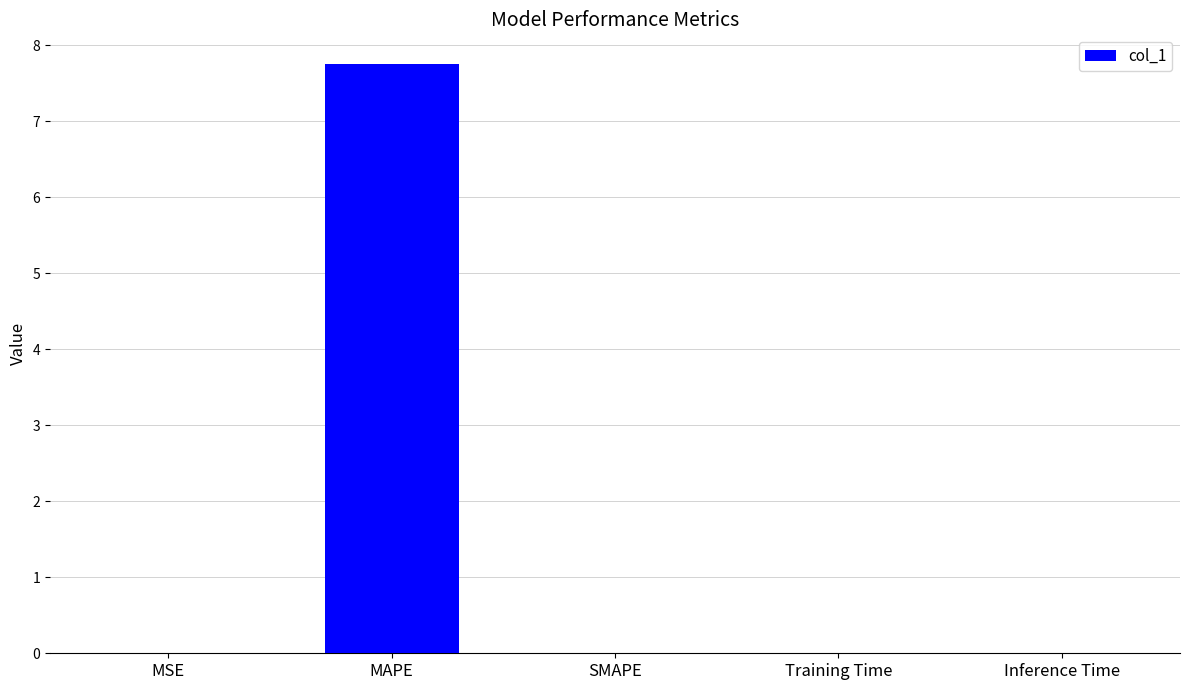

Which label corresponds to the largest value in the chart?

MAPE